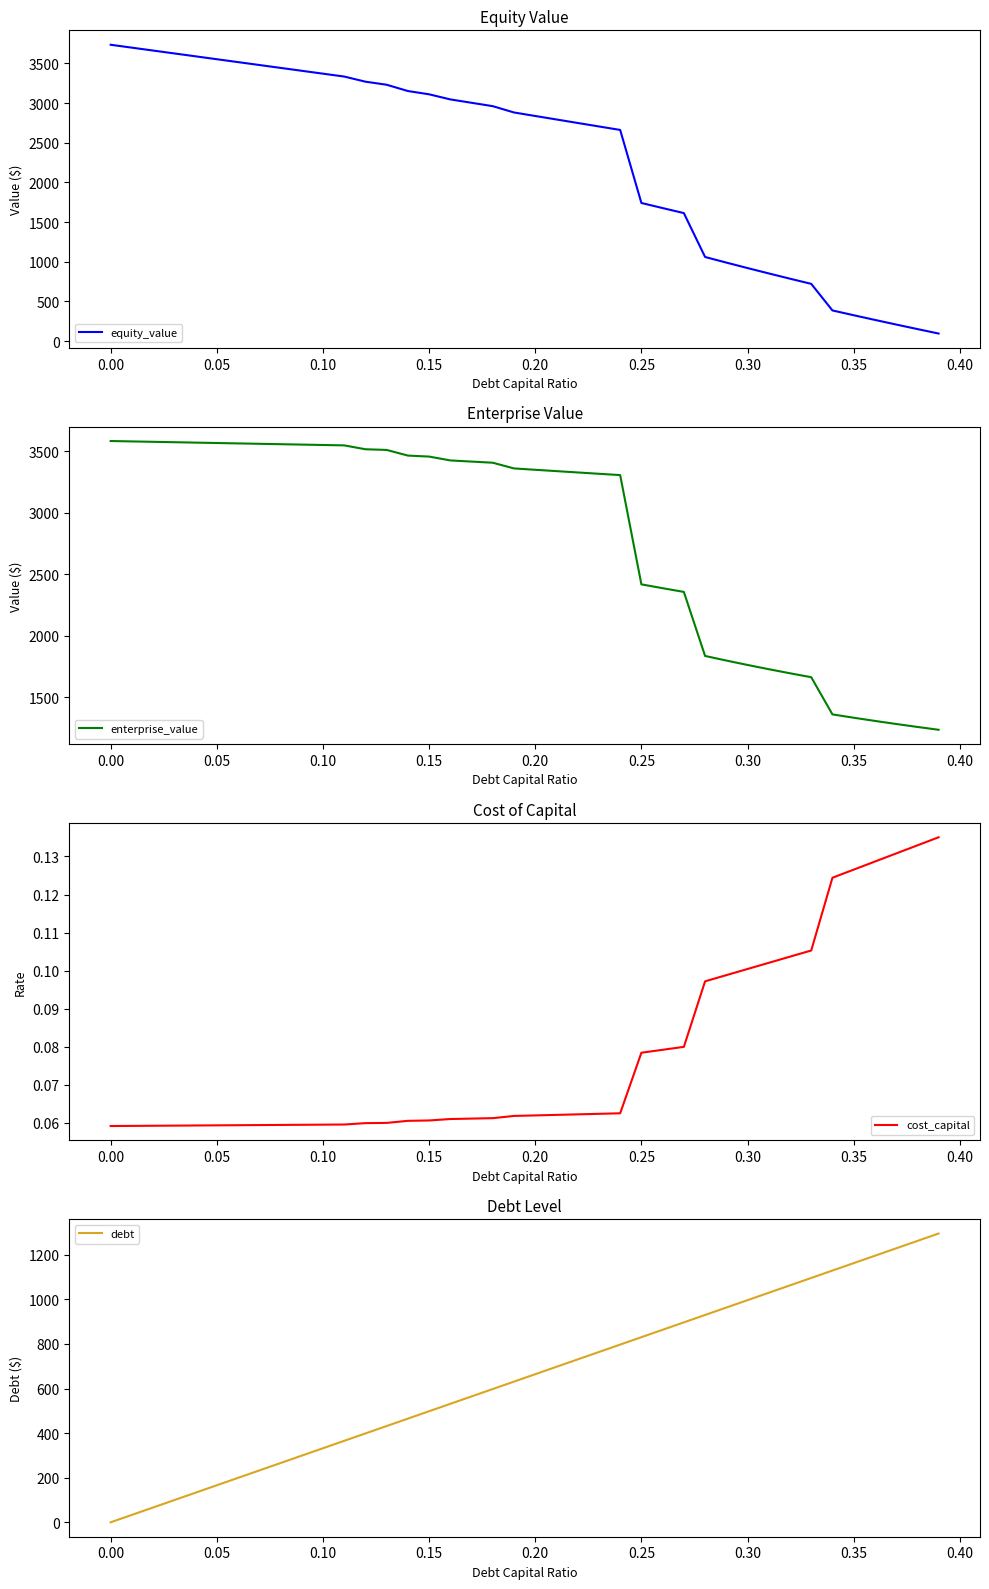

What is the greatest value displayed?

3735.9